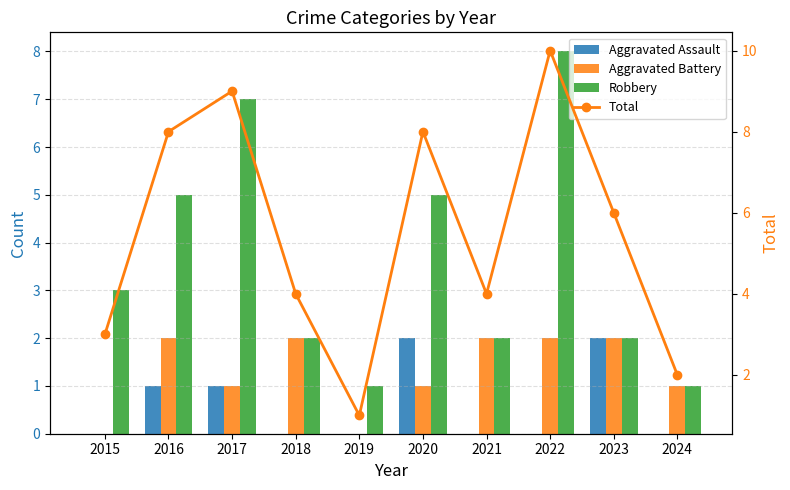

What is the difference between the second highest and second lowest values in the Aggravated Assault series?

2